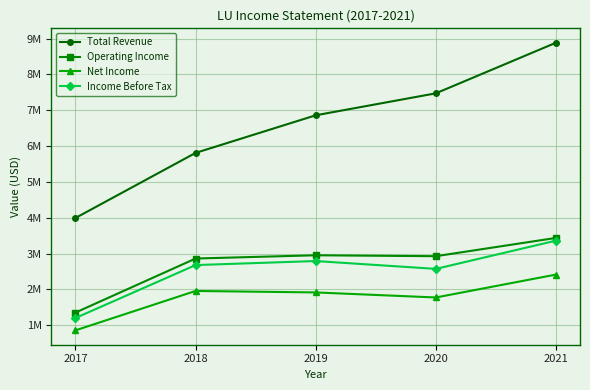

Is this an area chart (filled region under the line)?

No